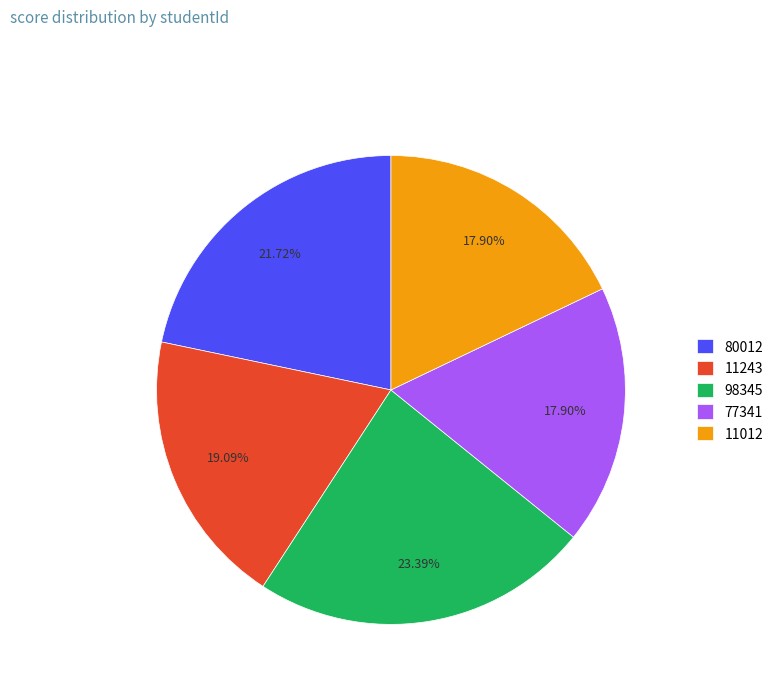

What is the ratio of the value at 11012 to the value at 77341?

1.0